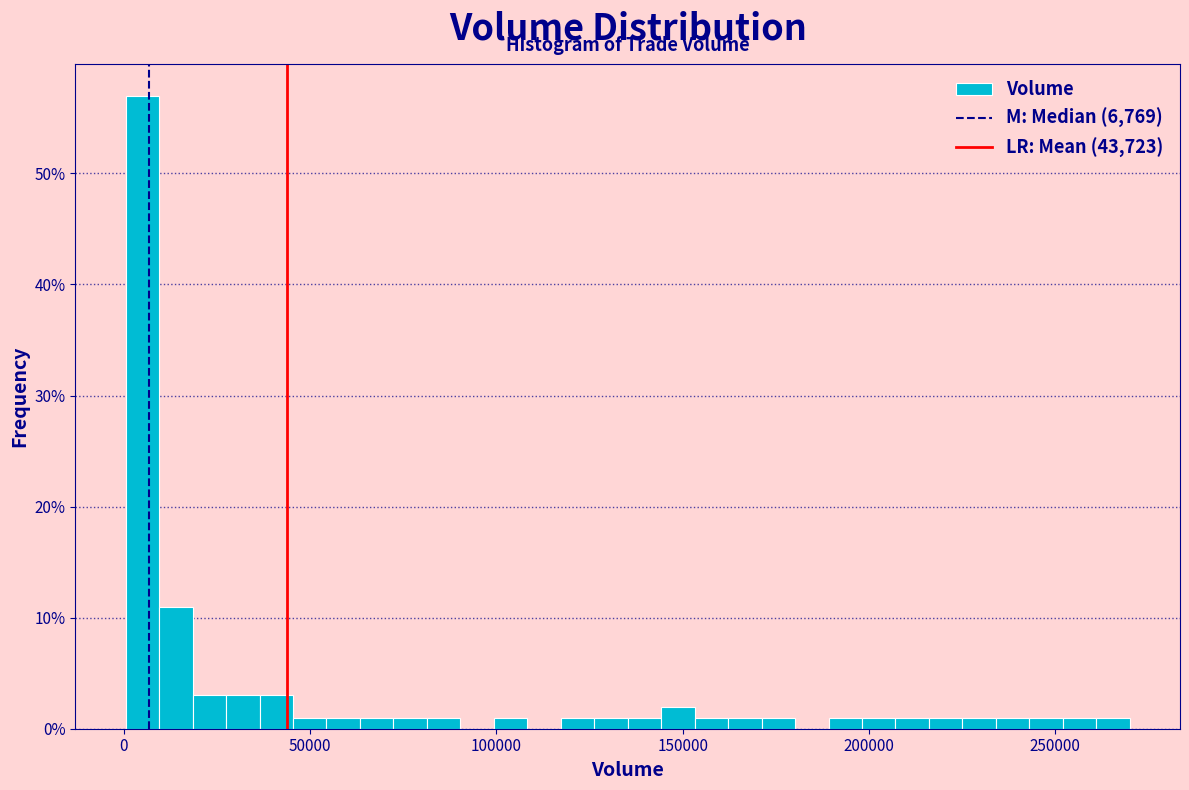

Read against the x-axis, roughly where is the centre of the tallest bar?

5000